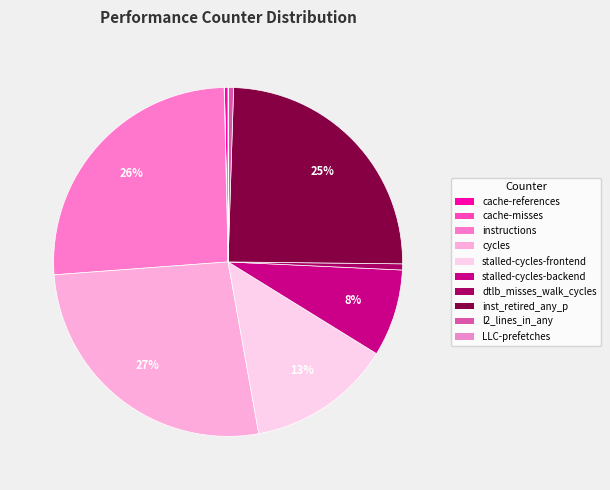

Count the number of slices in the pie.

10